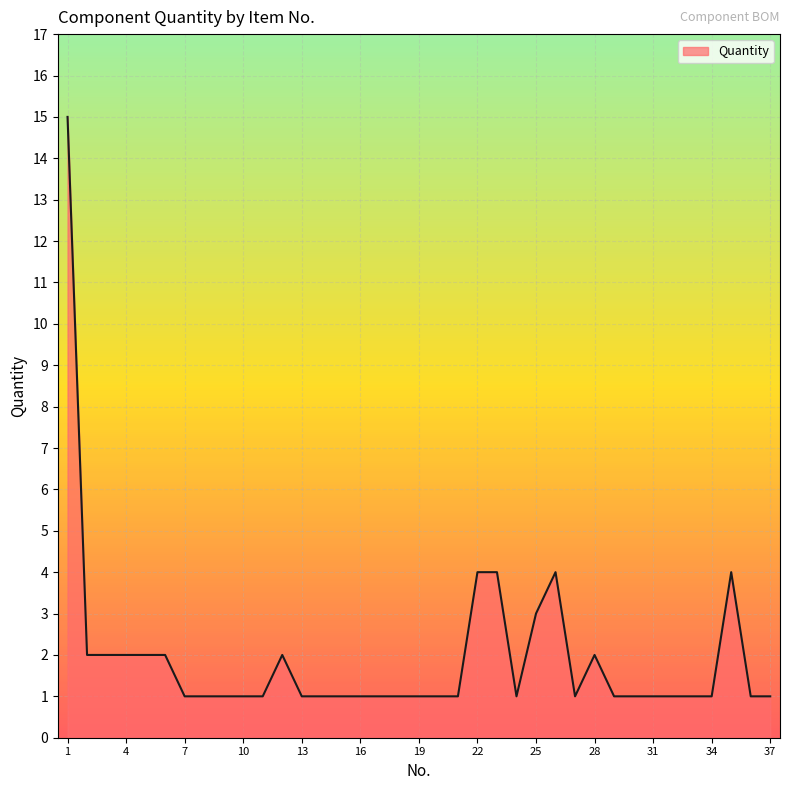

What is the difference between the maximum and minimum values?

14